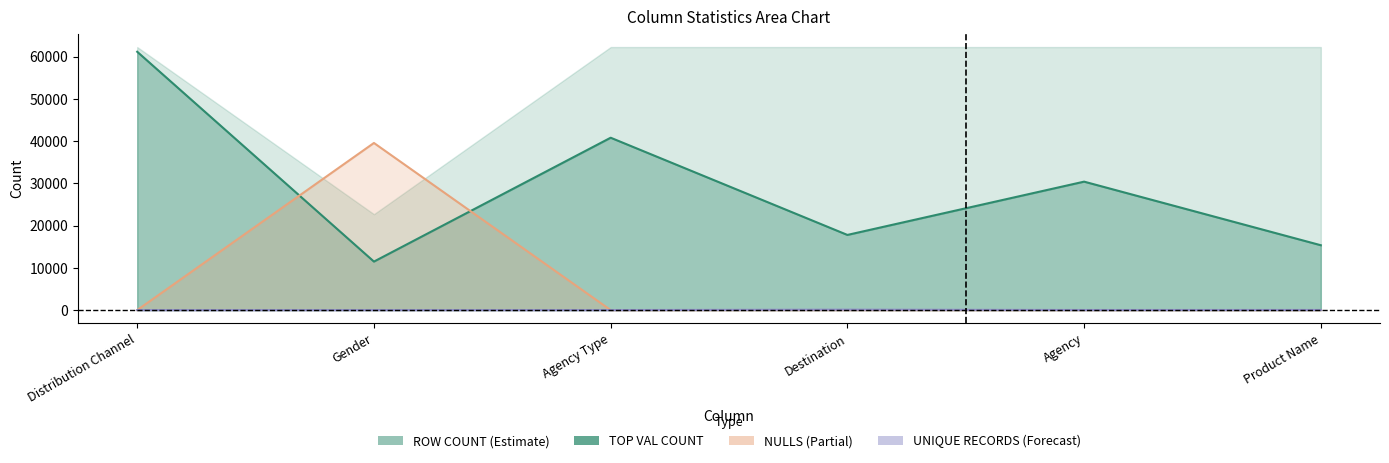

What is the difference between the maximum and minimum values in the ROW COUNT series?

39575